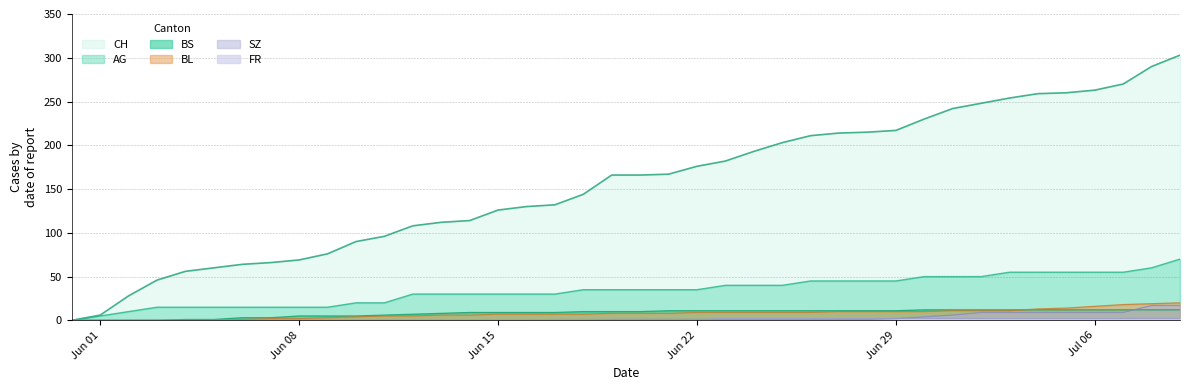

How many lines are shown in the chart?

6